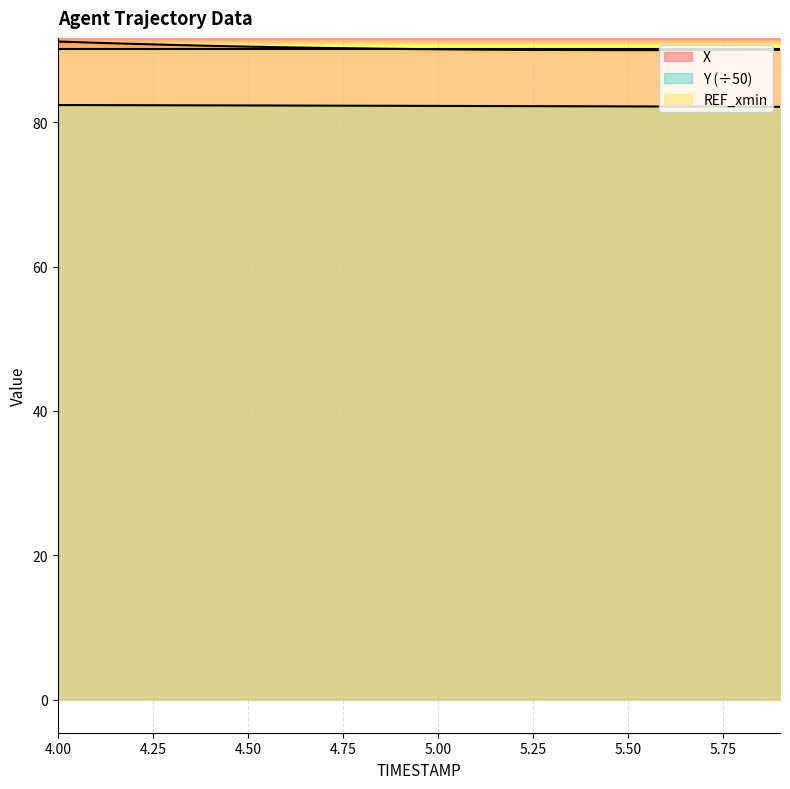

What position from the right is 5.9?

1